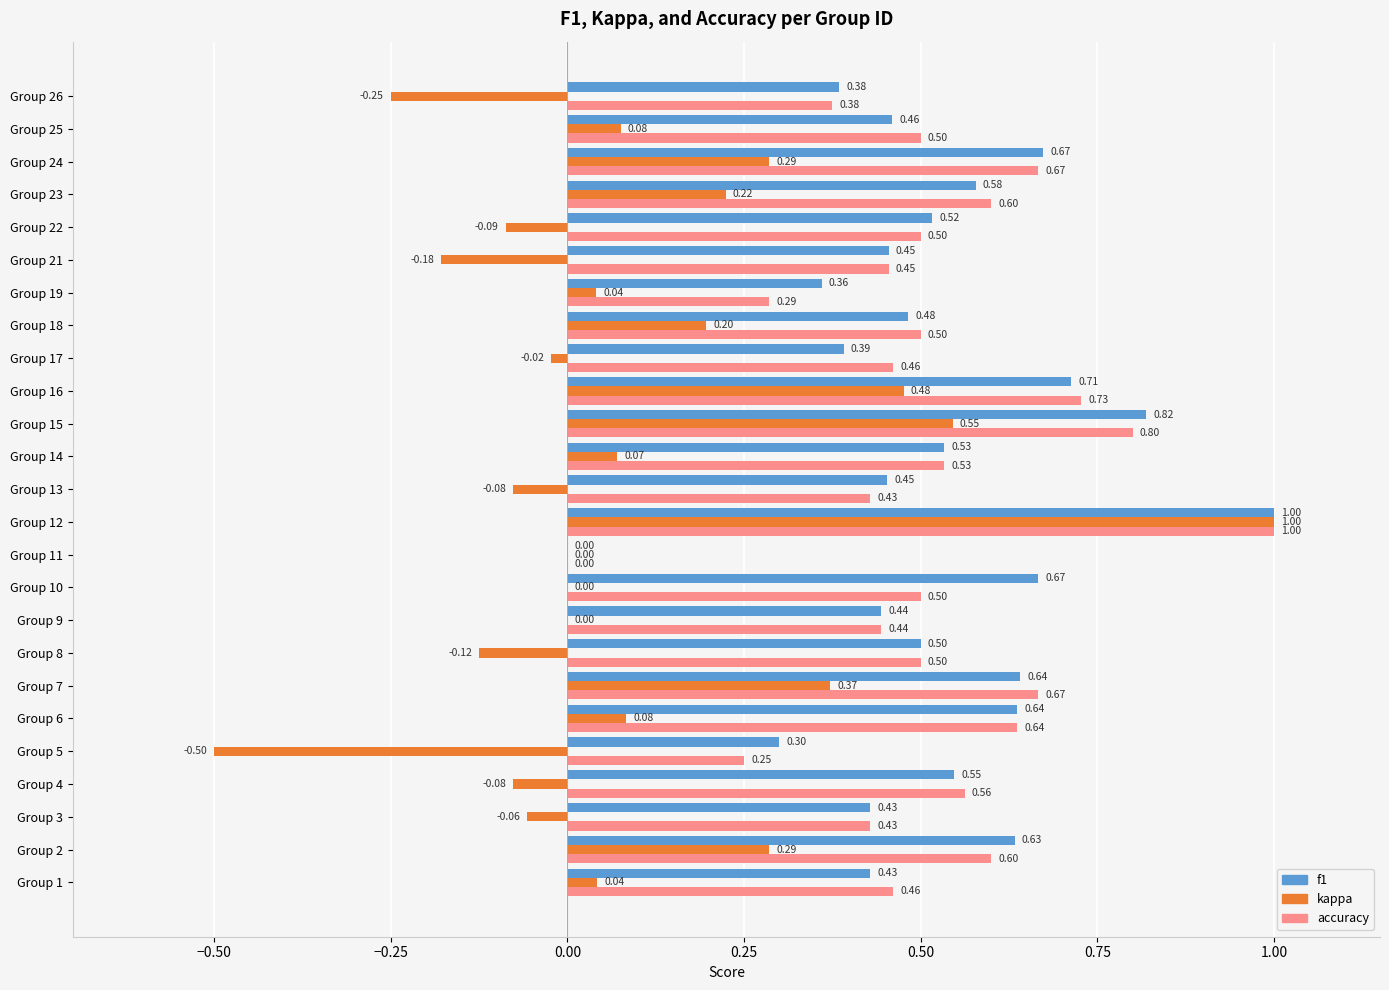

What is the sum of all accuracy values?

12.9